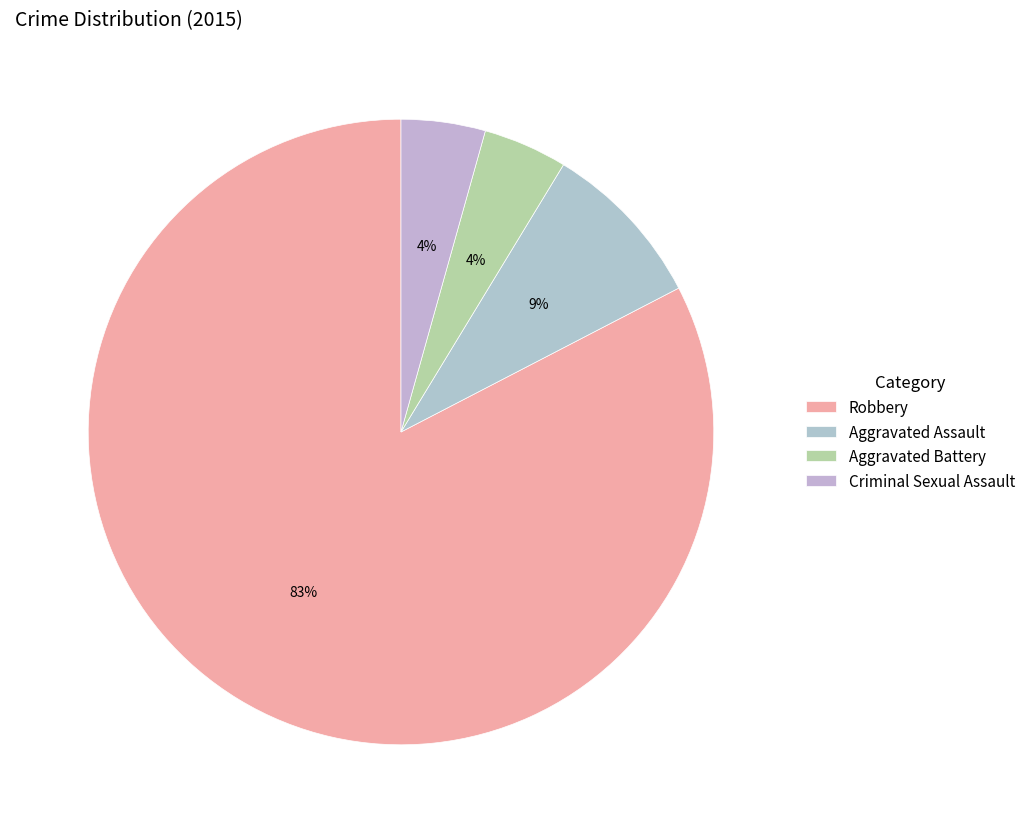

How many segments does this pie chart have?

4